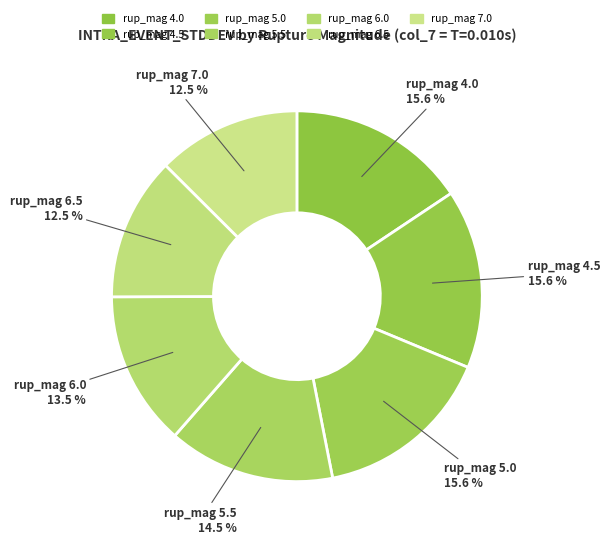

Do rup_mag 5.5 and rup_mag 4.0 together represent more than half of the pie?

No